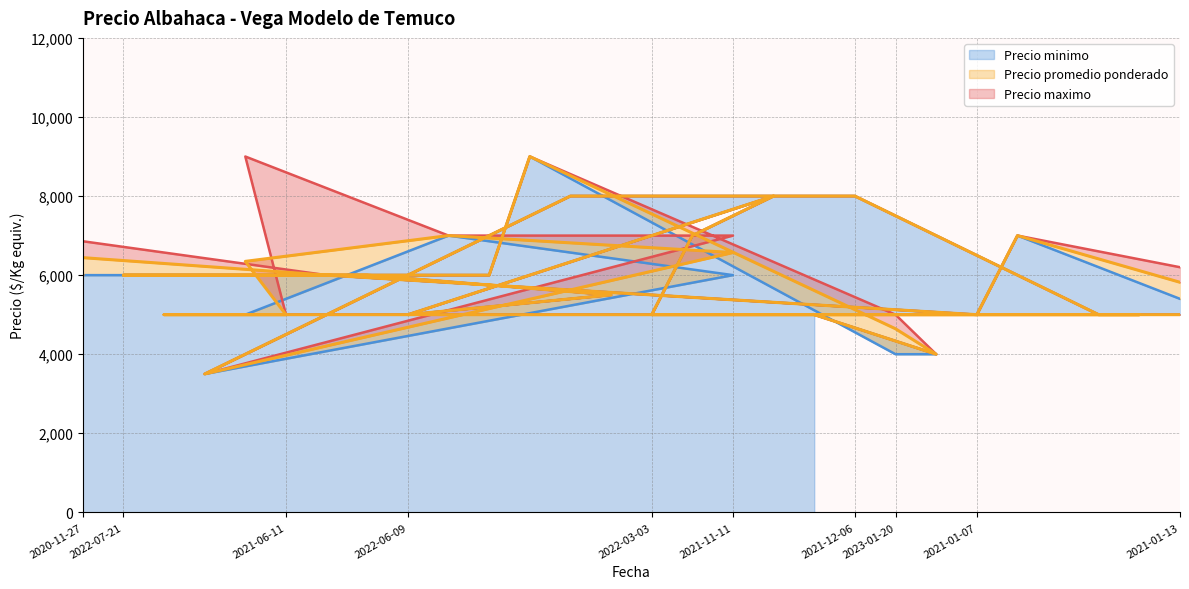

What is the sum of all Precio maximo values?

181000